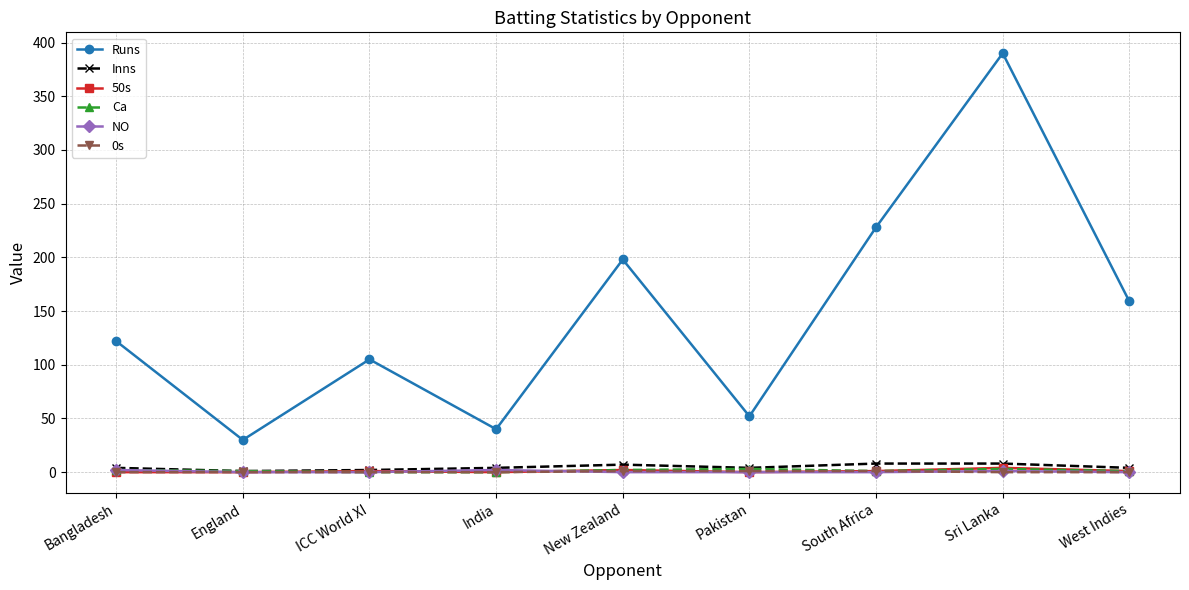

What is the label of the 8th point from the left?

Sri Lanka